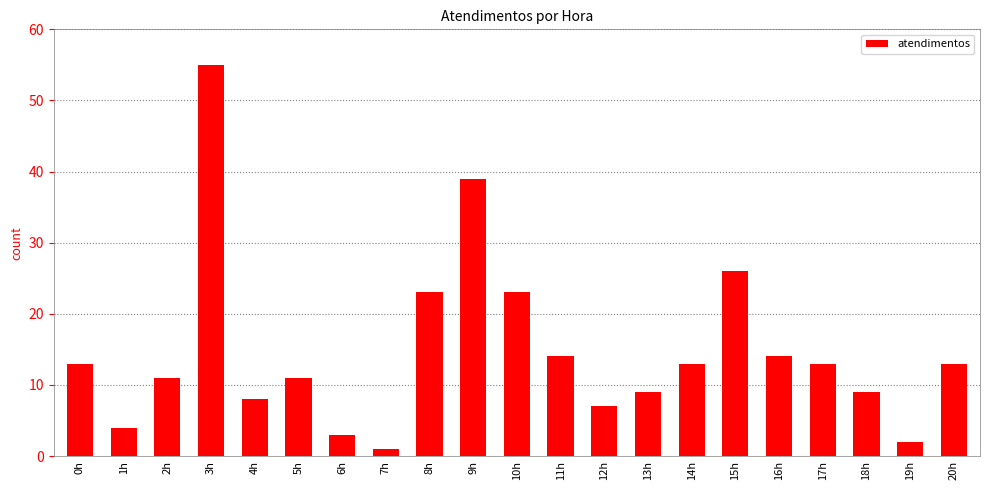

How many bars are there in total?

21